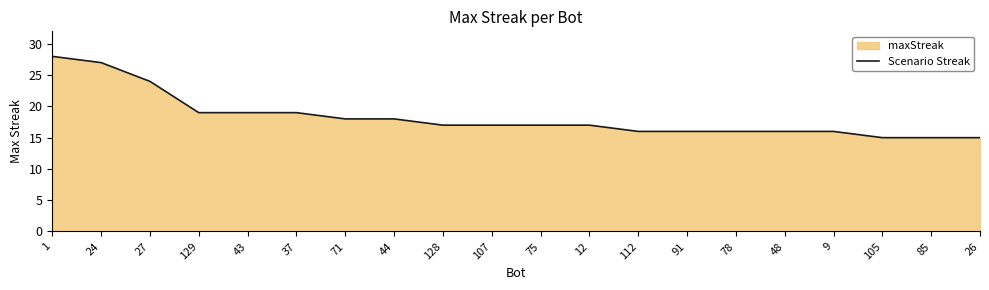

What is the difference between the second highest and second lowest values?

12